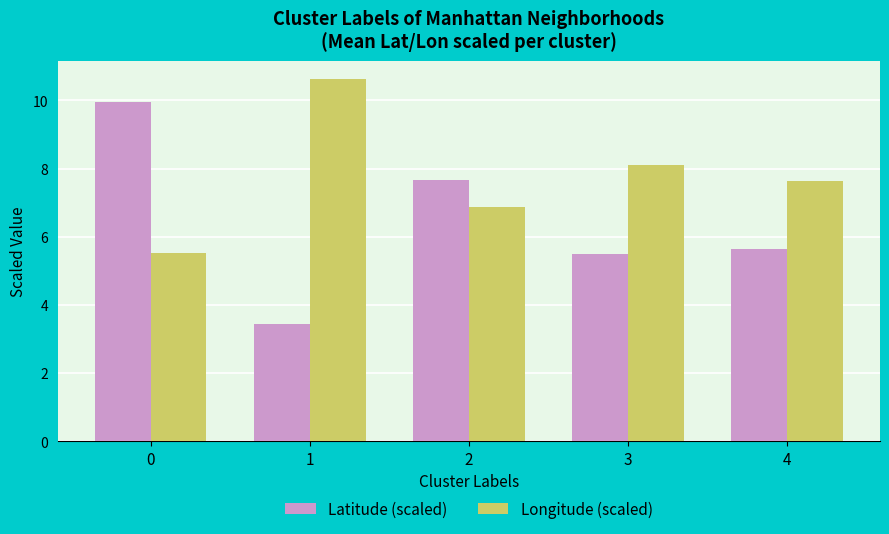

What is the difference between the maximum and second lowest values in the Latitude (scaled) series?

4.5